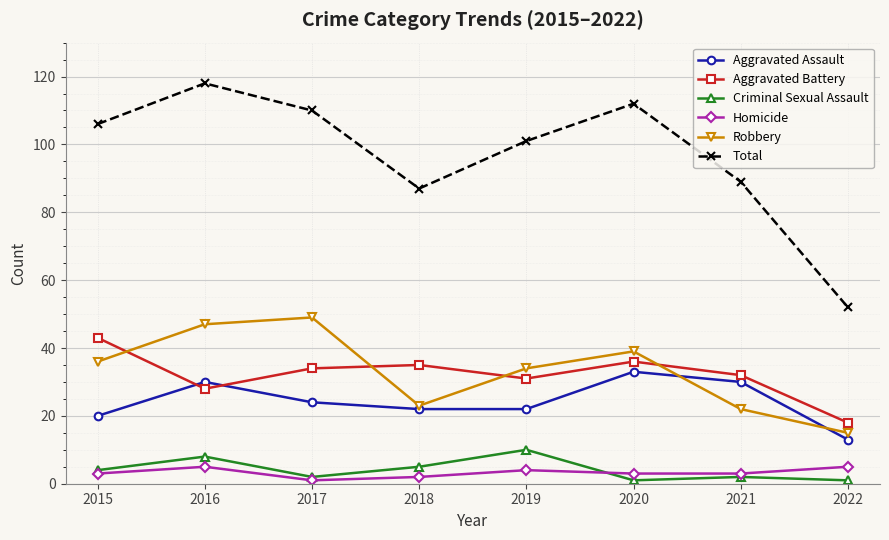

Does the chart display data point markers on the line(s)?

Yes